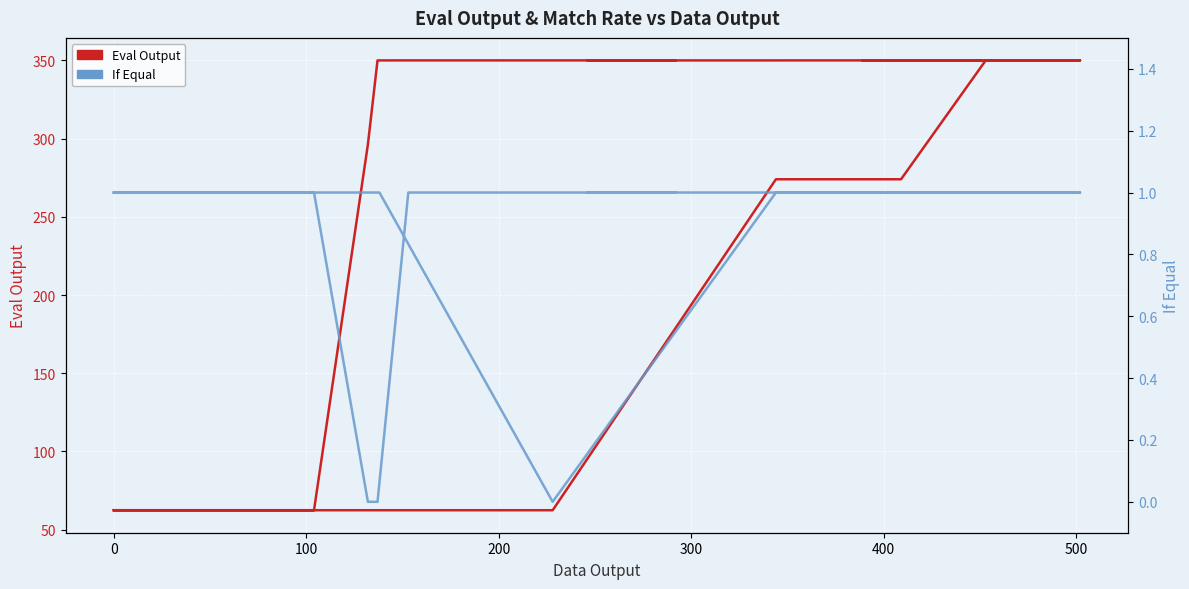

How many categories are shown in the chart?

40